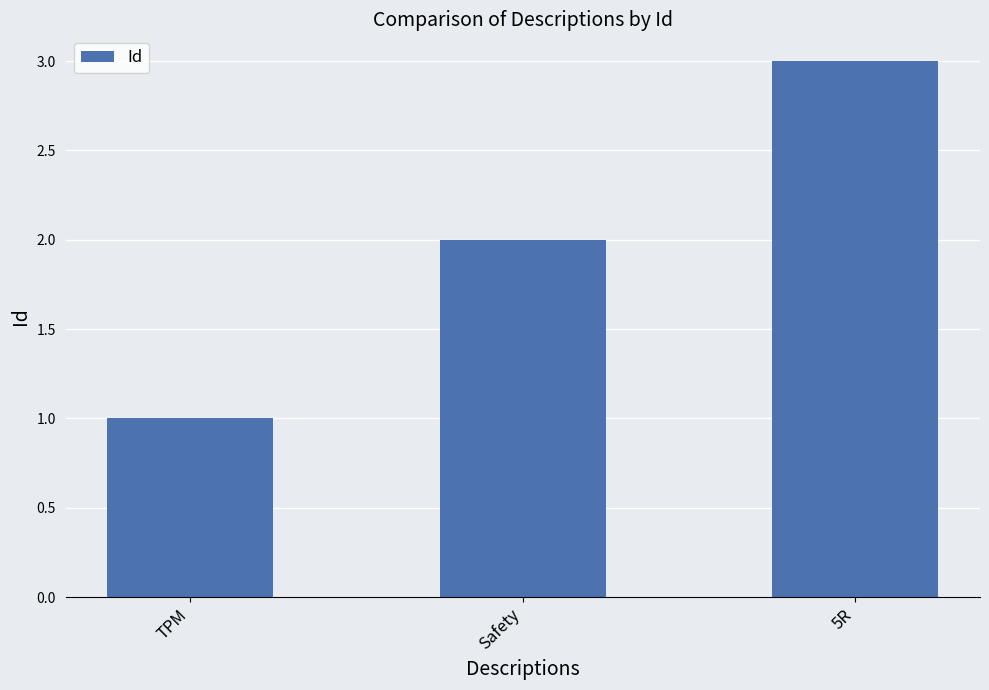

What is the change in value from TPM to Safety?

+1